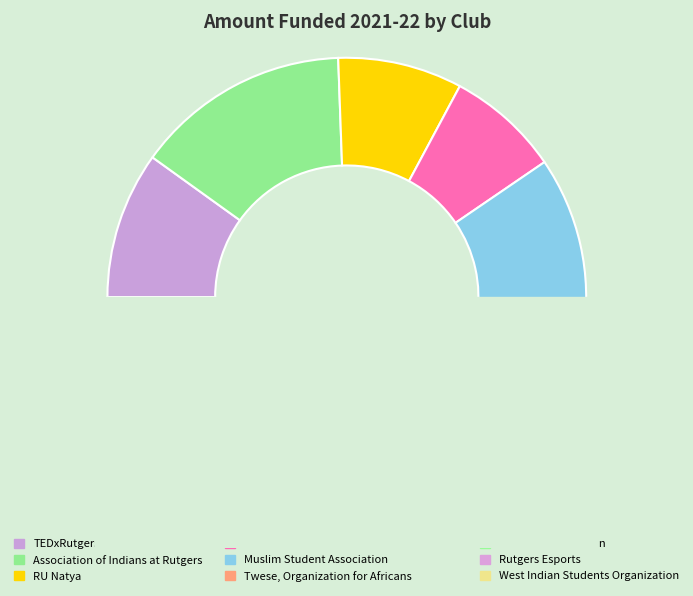

What percentage is the Twese, Organization for Africans slice, to the nearest percent?

10%